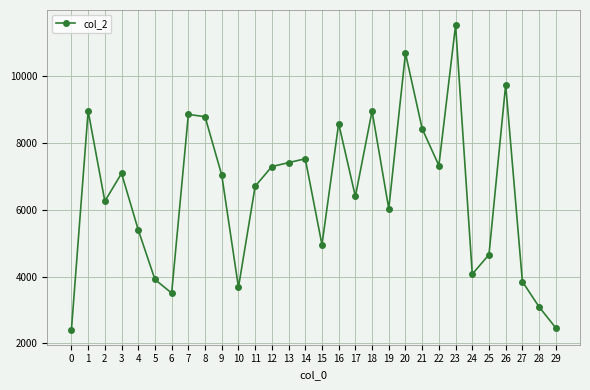

Does the chart display data point markers on the line(s)?

Yes